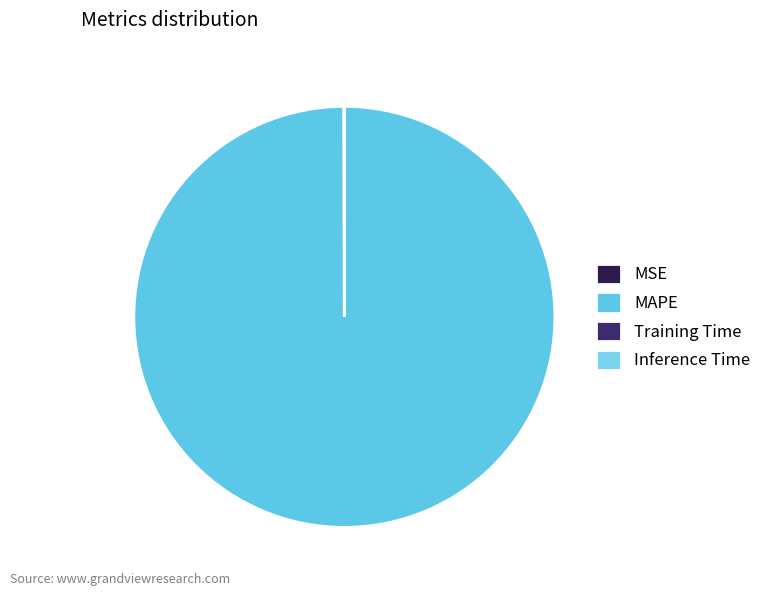

How many segments does this pie chart have?

4